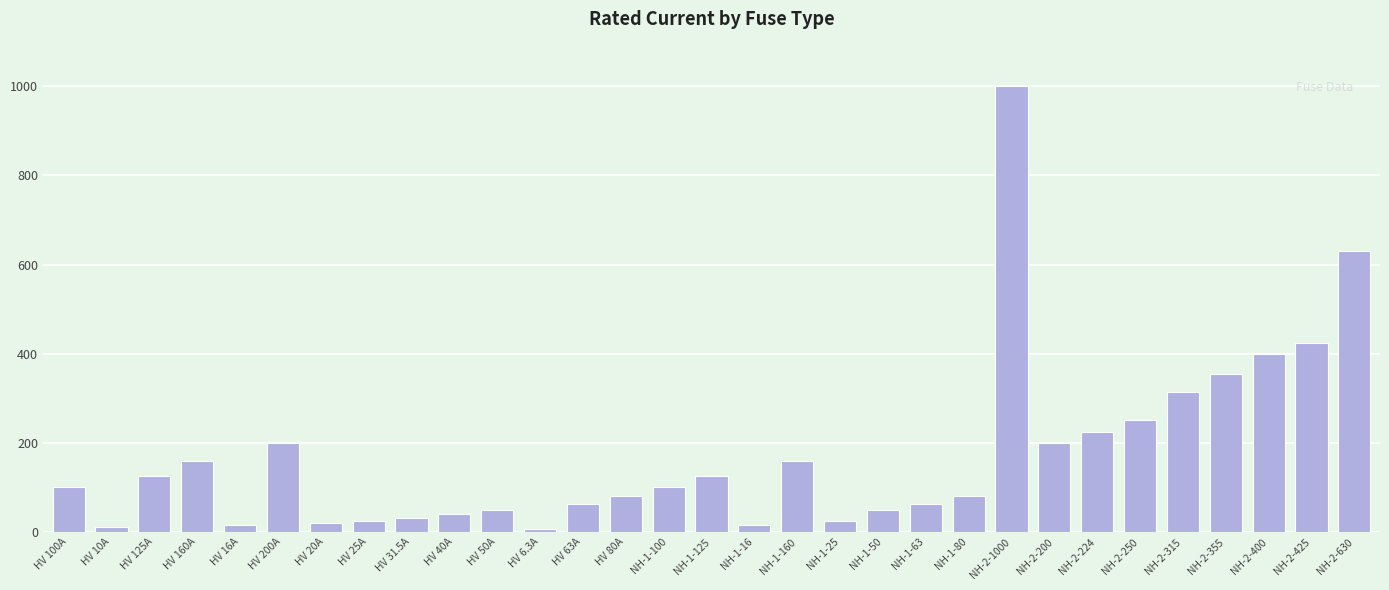

What is the maximum value shown in the chart?

1000.0